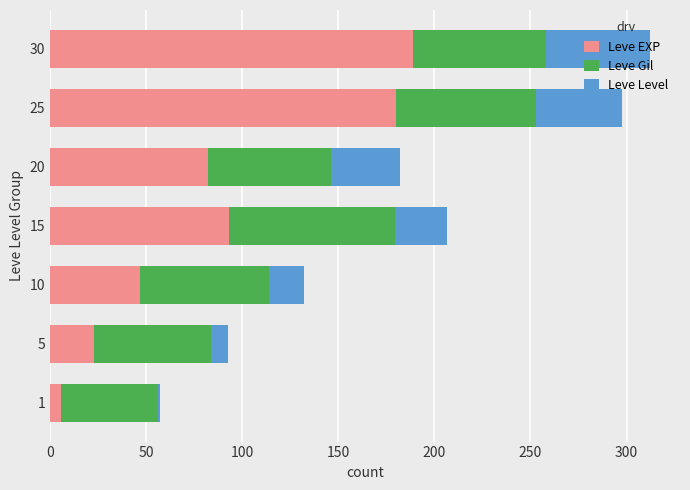

The Leve EXP series shows 158.9 at 15. True or false?

False